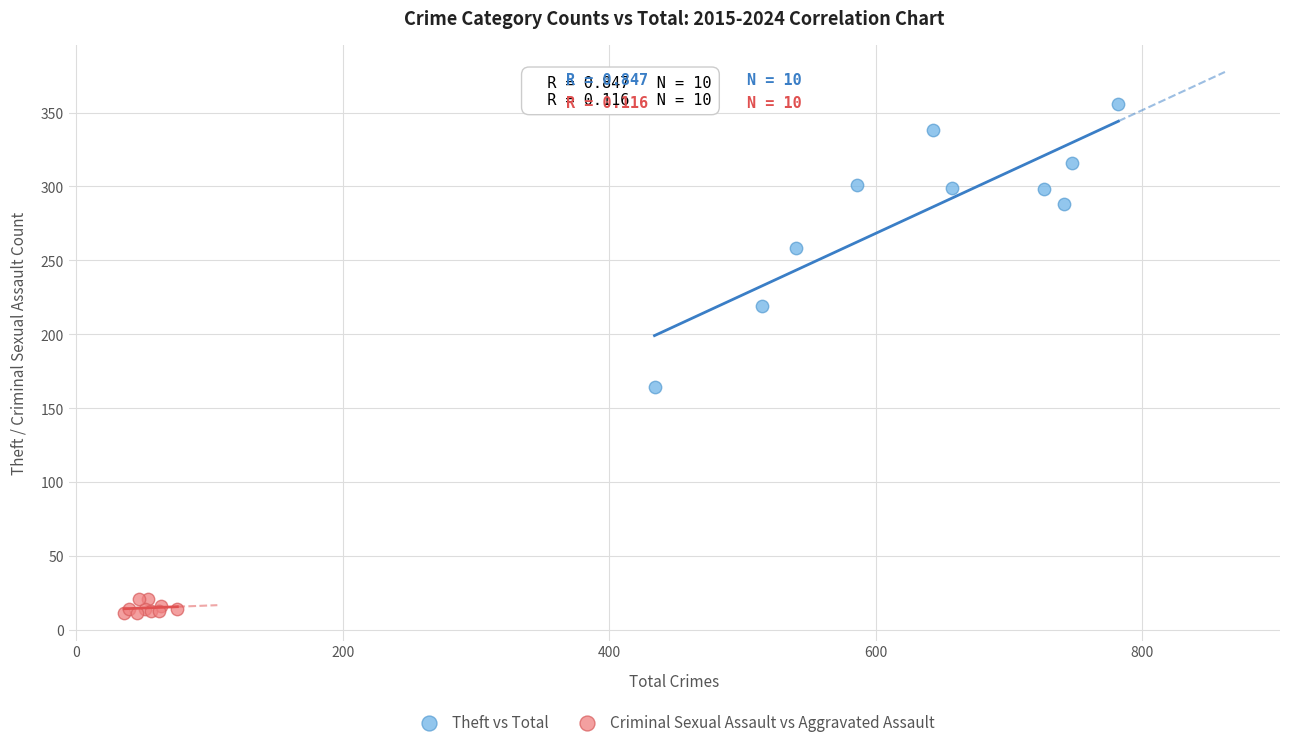

What are all the series names shown in the legend?

Theft vs Total, Criminal Sexual Assault vs Aggravated Assault